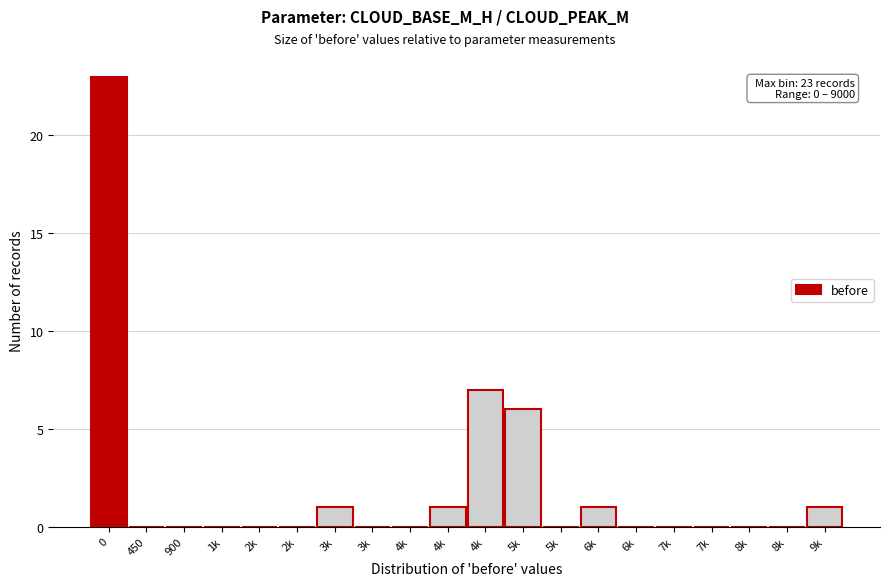

Count the number of data series in this chart.

1